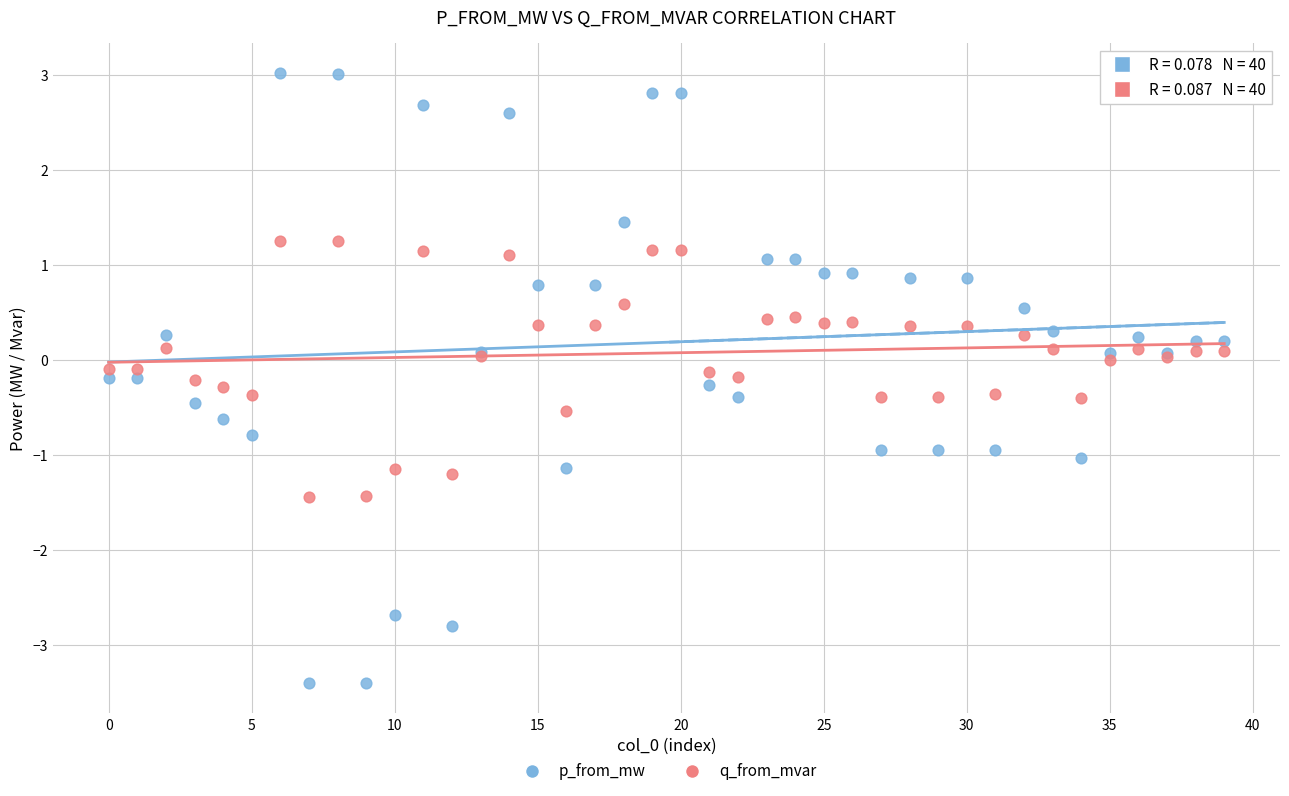

What are all the series names shown in the legend?

p_from_mw, q_from_mvar